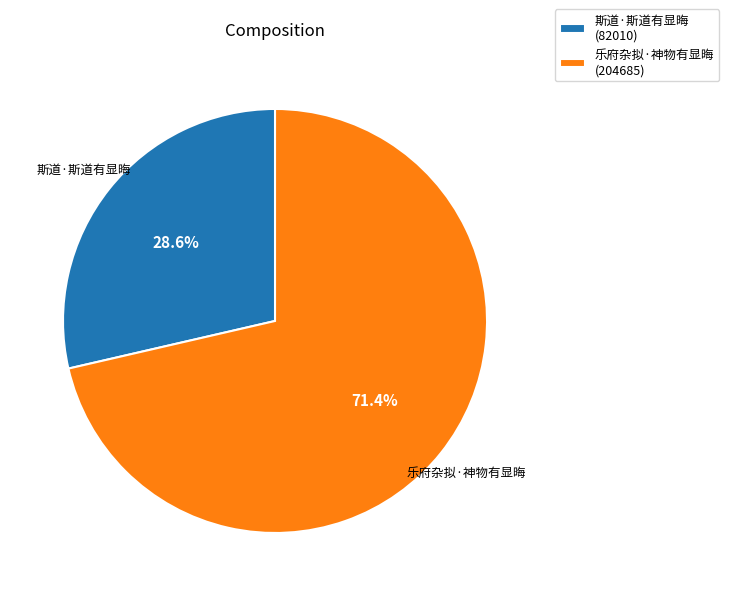

What is the largest slice in the pie chart?

乐府杂拟·神物有显晦